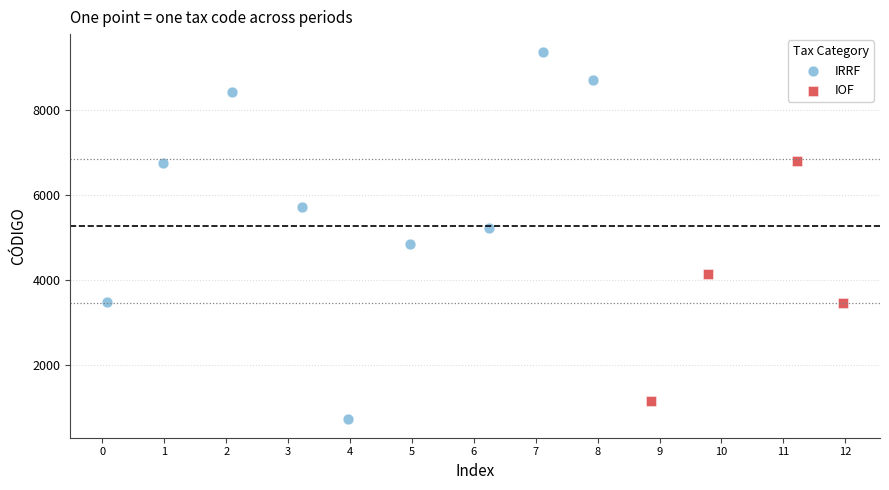

Which series contains the highest Y value?

IRRF